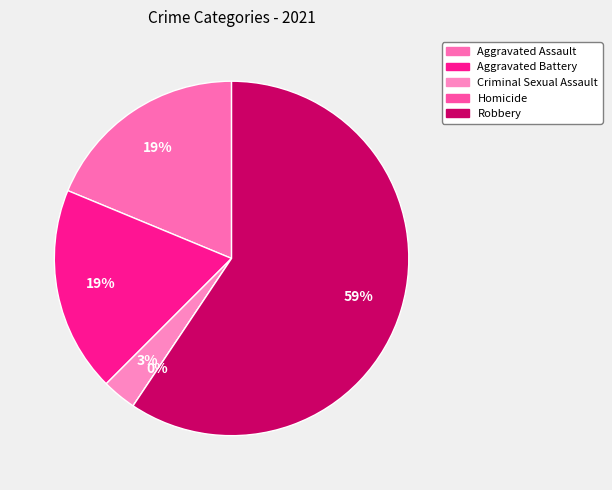

What is the total percentage of Aggravated Assault and Homicide?

18.8%